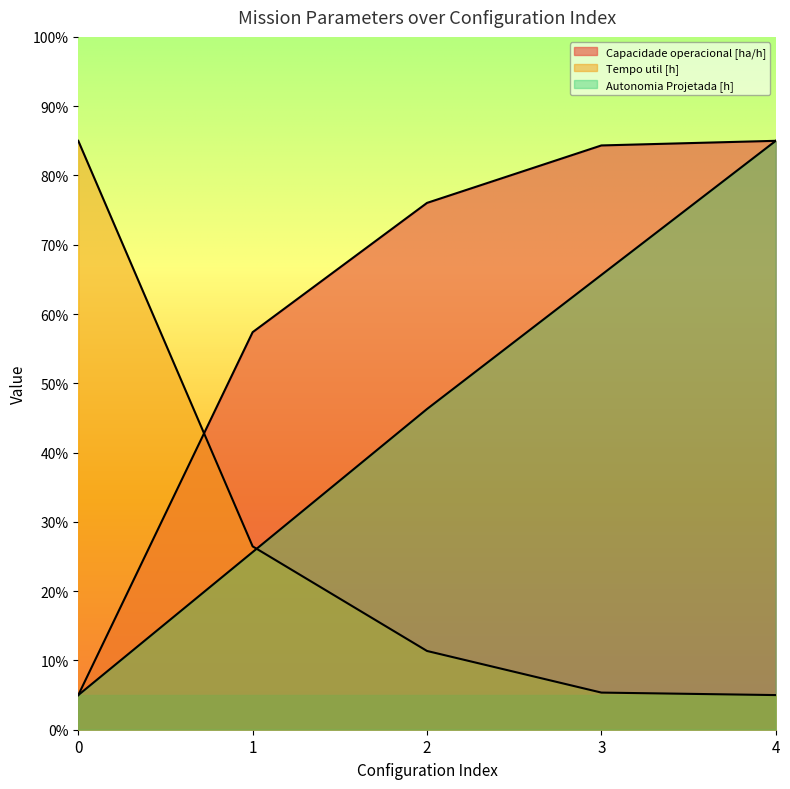

Rank the categories by Capacidade operacional [ha/h] value from highest to lowest.

4, 3, 2, 1, 0